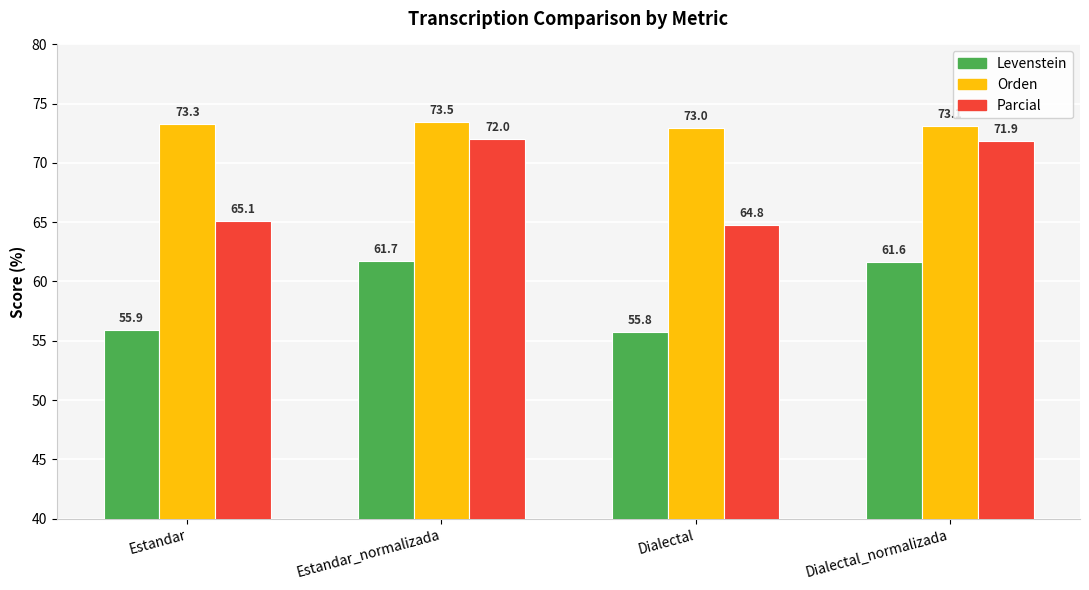

Where is Levenstein nearest to the value 58?

Estandar